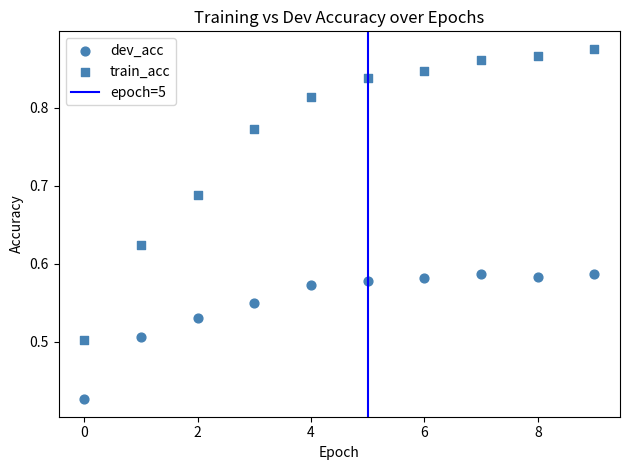

How many data points are displayed?

20